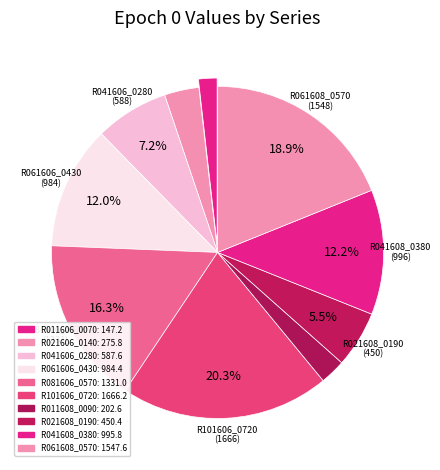

Count the number of slices in the pie.

10